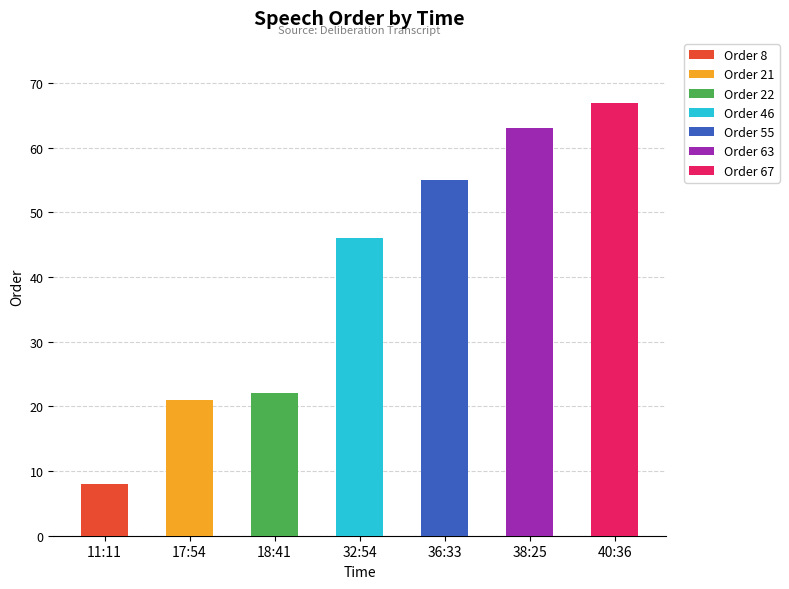

The chart shows a value of 55 at 36:33. True or false?

True